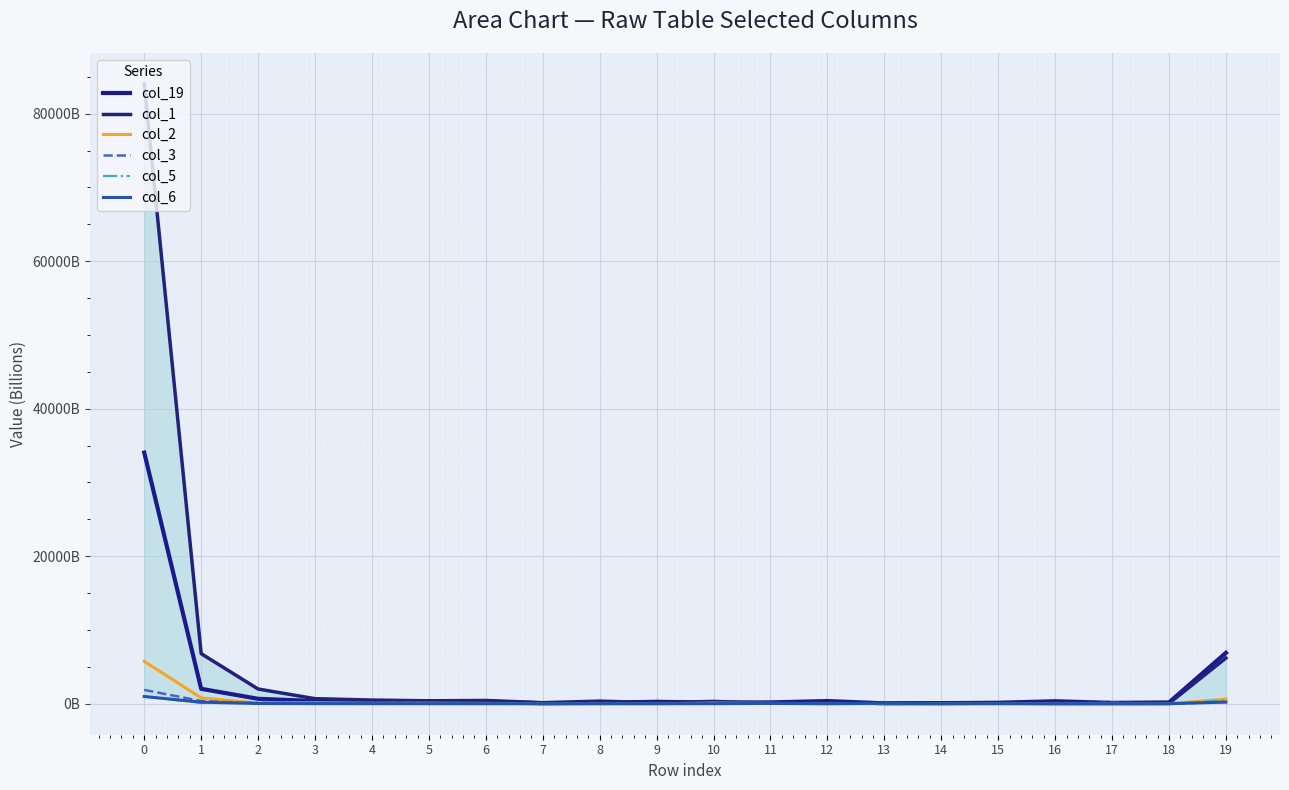

What is the minimum value for col_2?

0.5